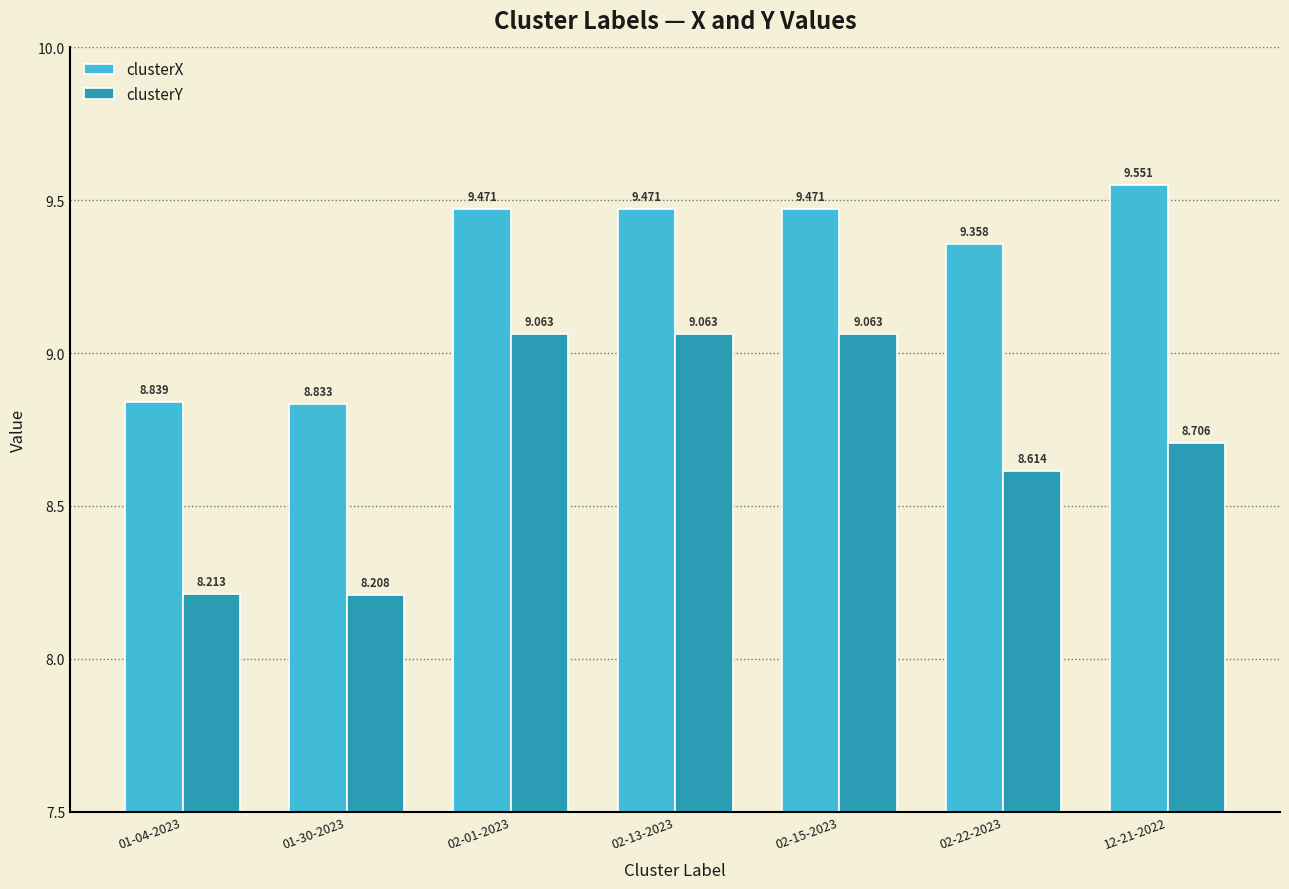

Rank the series at 01-04-2023 from lowest to highest value.

clusterY, clusterX